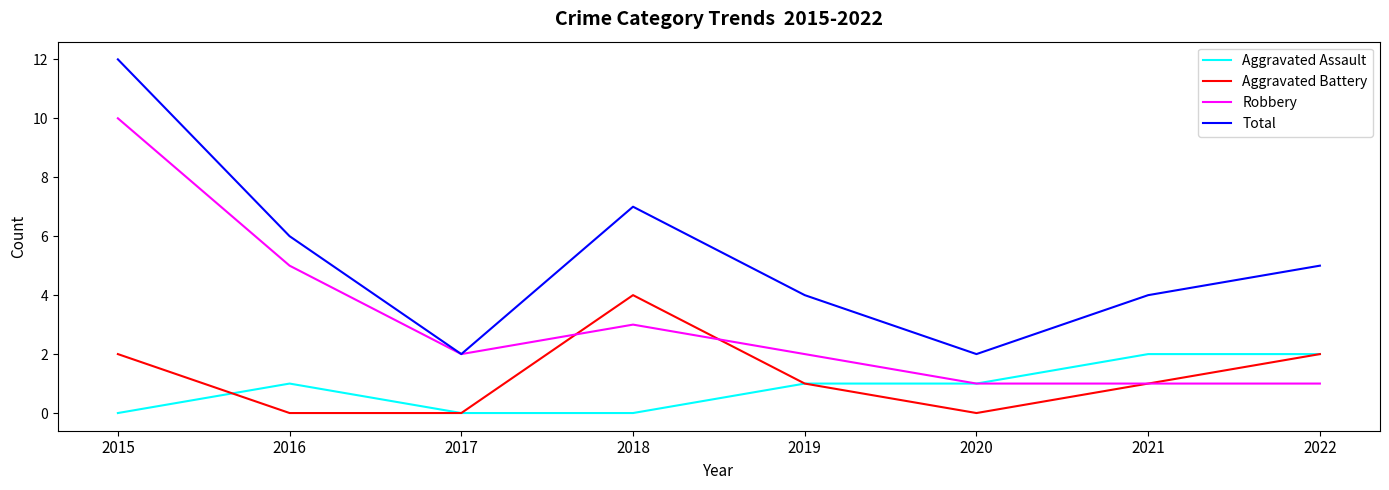

True or false: Aggravated Battery has a value of 2 at 2015.

True